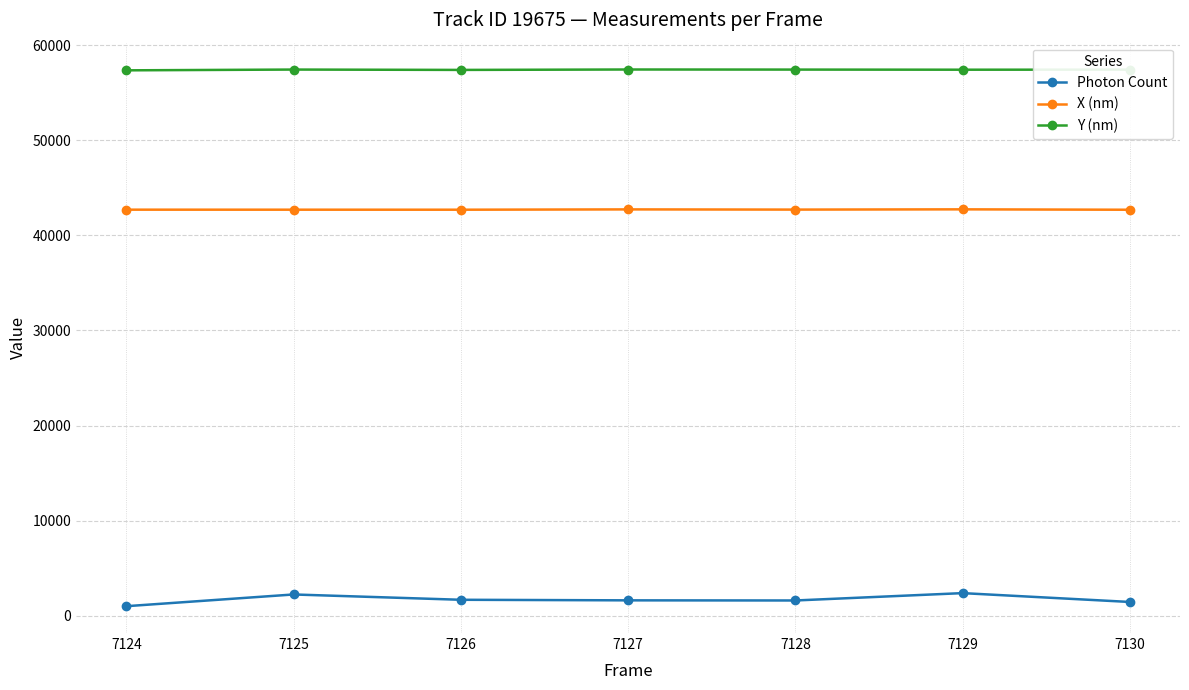

What is the lowest value of the Y (nm) series?

57347.2